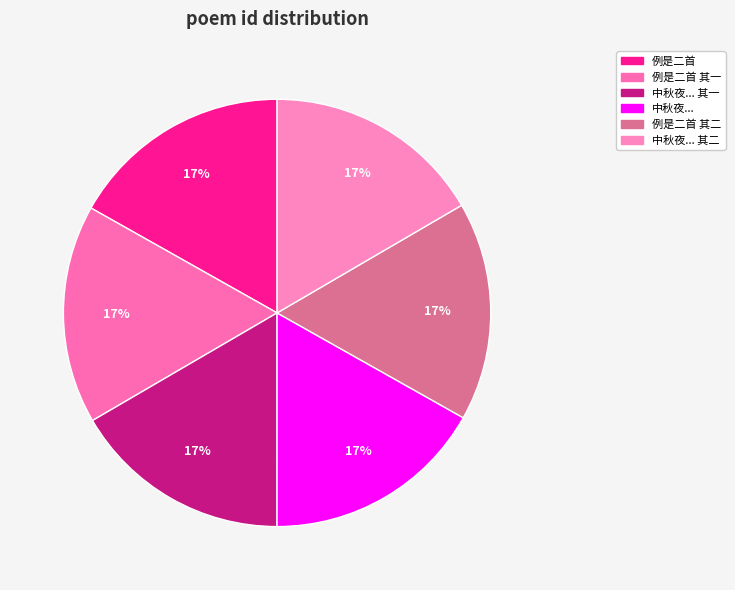

Count the number of slices in the pie.

6